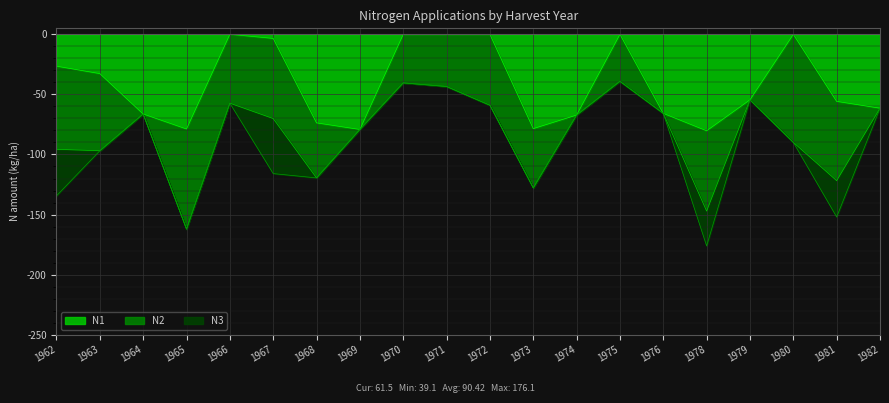

What is the sum of the N2 values at 1972 and 1964?

59.0